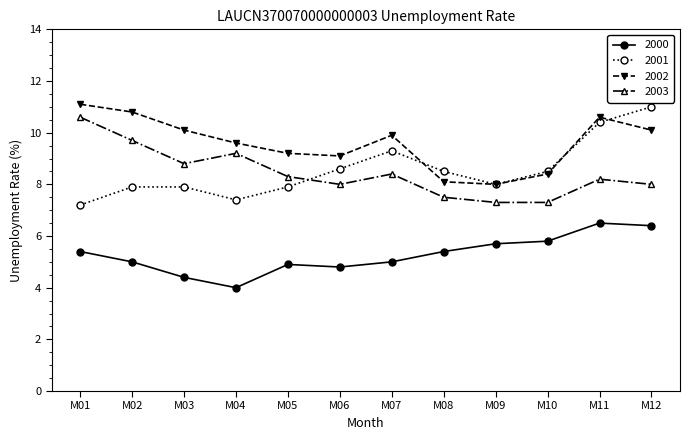

What are all the series names shown in the legend?

2000, 2001, 2002, 2003